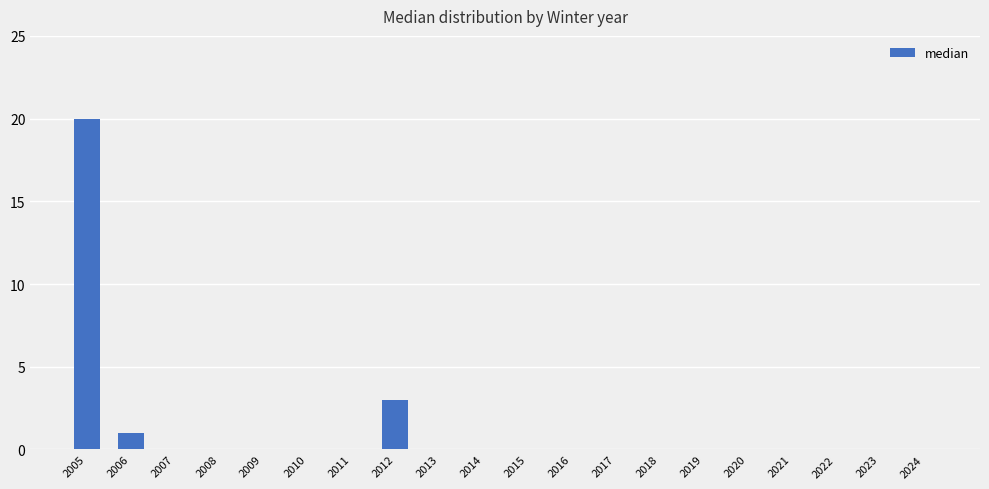

At which label is the value closest to 10?

2012